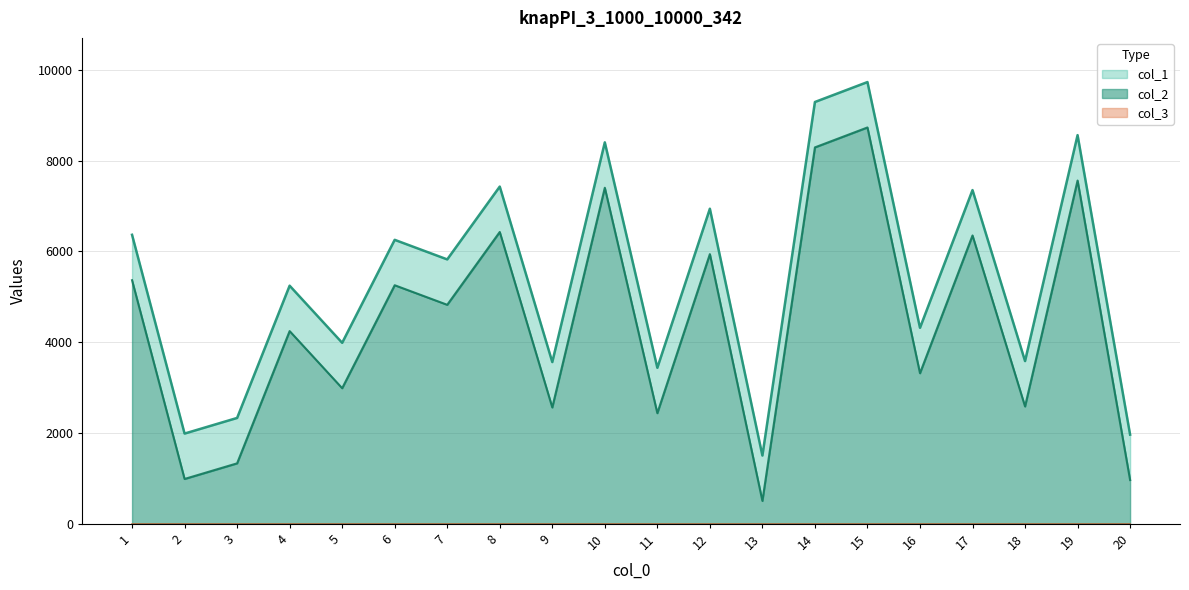

Read the col_2 value at 3, to the nearest 100.

1300